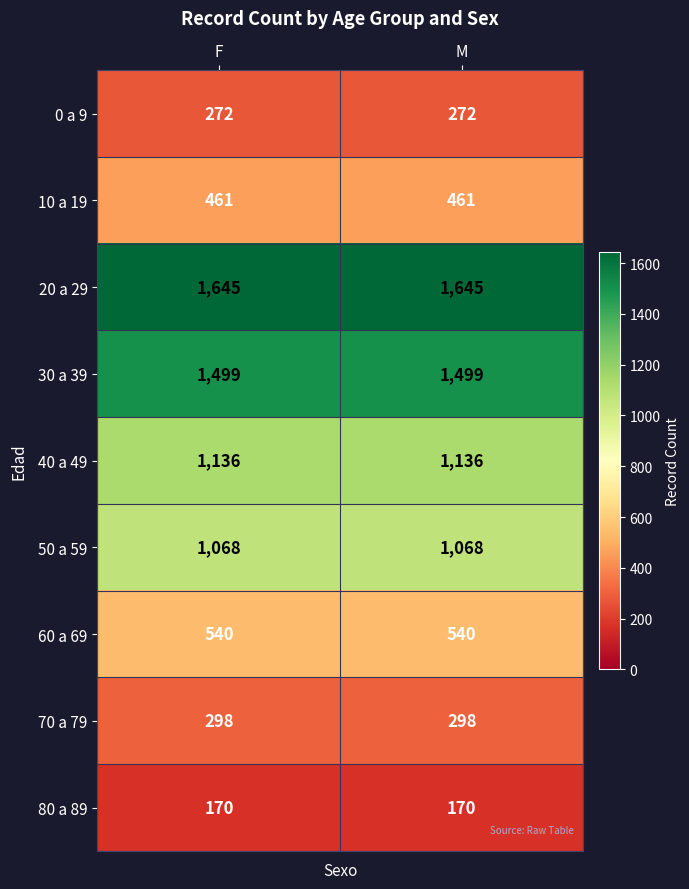

The value of 80 a 89 at M is 110. True or false?

False